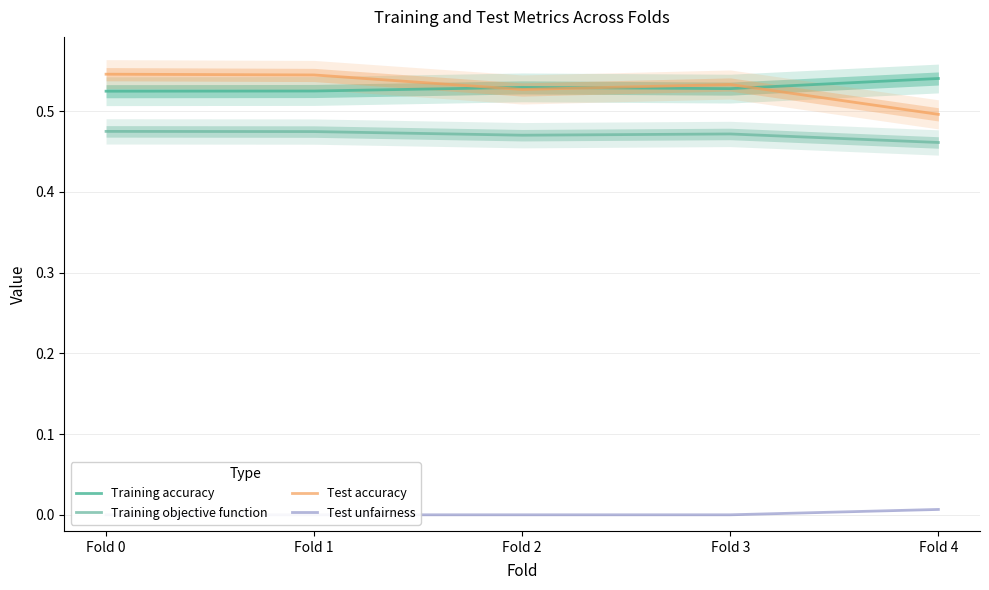

What value does the Training accuracy series have at Fold 1?

0.5